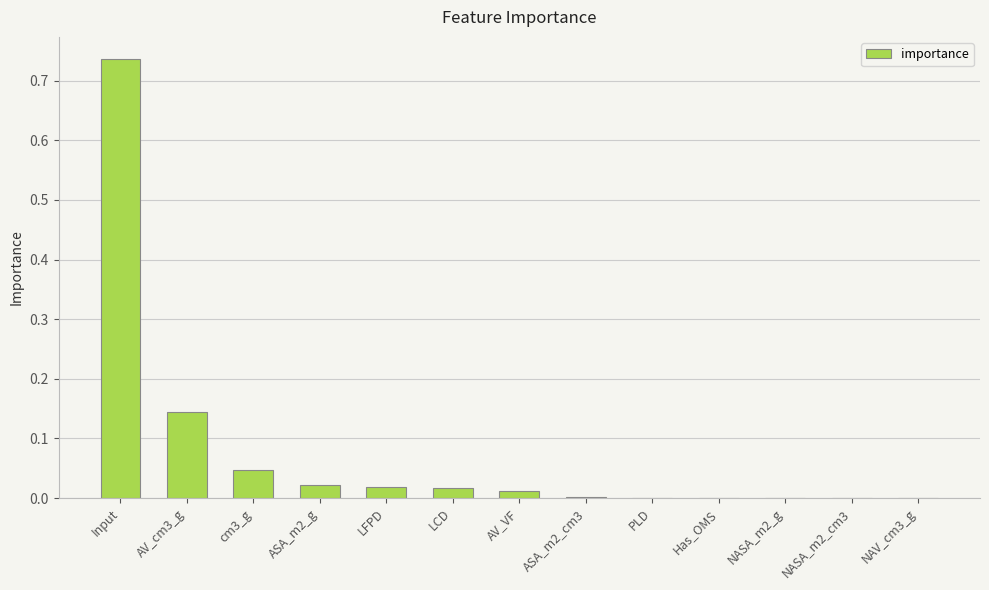

Between Input and Has_OMS, which is larger?

Input